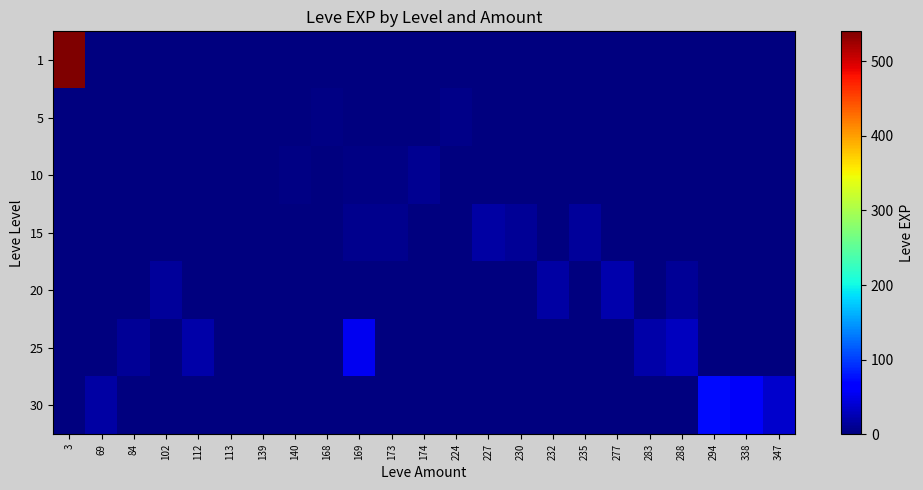

At which category is the sum across all series the highest?

3